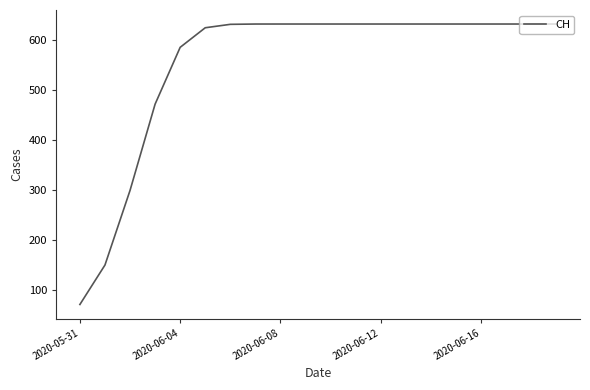

What is the smallest value displayed?

71.4